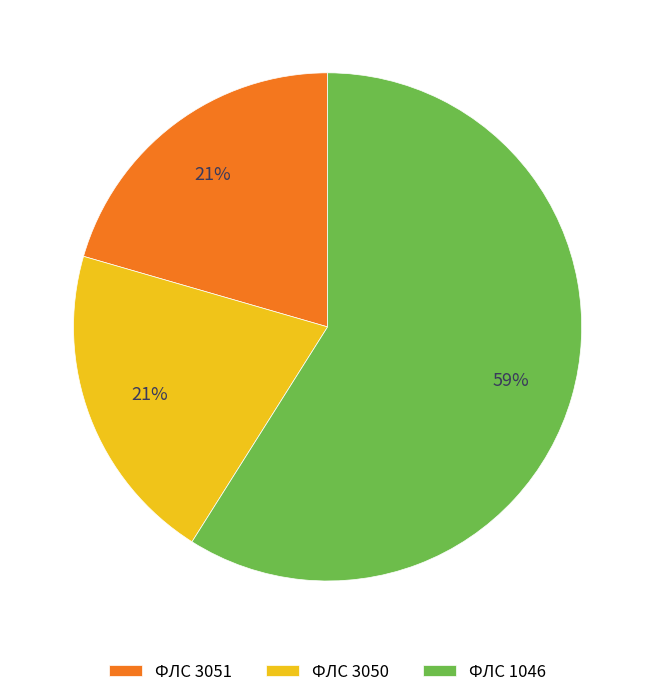

What is the largest slice in the pie chart?

ФЛС 1046